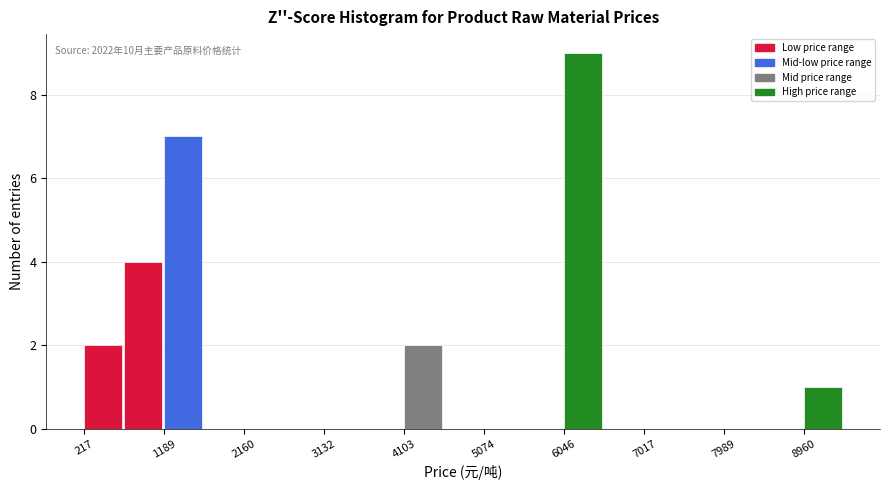

Which range on the x-axis has the tallest bar?

6000 to 6500